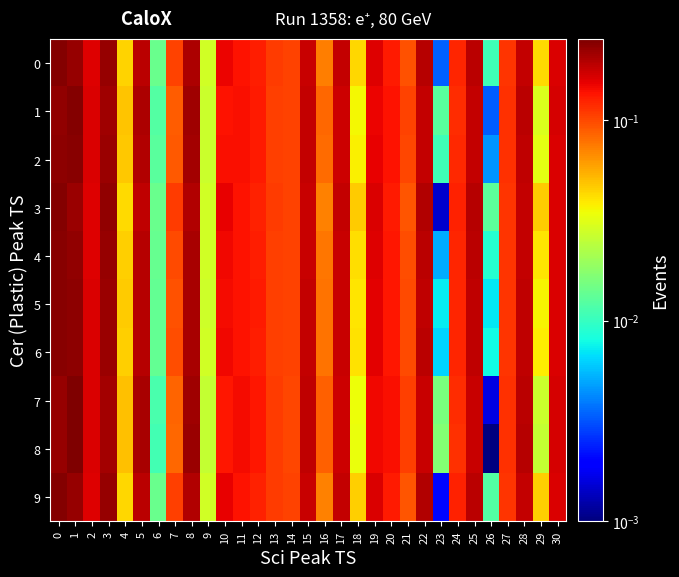

Reading right to left, list all the values displayed in this chart.

0: 30=0.2	29=0.0	28=0.2	27=0.1	26=0.0	25=0.2	24=0.1	23=0.0	22=0.2	21=0.1	20=0.1	19=0.2	18=0.0	17=0.2	16=0.1	15=0.2	14=0.1	13=0.1	12=0.1	11=0.1	10=0.1	9=0.0	8=0.2	7=0.1	6=0.0	5=0.2	4=0.0	3=0.2	2=0.2	1=0.2	0=0.2
1: 30=0.2	29=0.0	28=0.2	27=0.1	26=0.0	25=0.2	24=0.1	23=0.0	22=0.2	21=0.1	20=0.1	19=0.2	18=0.0	17=0.2	16=0.1	15=0.2	14=0.1	13=0.1	12=0.1	11=0.1	10=0.1	9=0.0	8=0.2	7=0.1	6=0.0	5=0.2	4=0.0	3=0.2	2=0.2	1=0.2	0=0.2
2: 30=0.2	29=0.0	28=0.2	27=0.1	26=0.0	25=0.2	24=0.1	23=0.0	22=0.2	21=0.1	20=0.1	19=0.2	18=0.0	17=0.2	16=0.1	15=0.2	14=0.1	13=0.1	12=0.1	11=0.1	10=0.1	9=0.0	8=0.2	7=0.1	6=0.0	5=0.2	4=0.0	3=0.2	2=0.2	1=0.2	0=0.2
3: 30=0.2	29=0.0	28=0.2	27=0.1	26=0.0	25=0.2	24=0.1	23=0.0	22=0.2	21=0.1	20=0.1	19=0.2	18=0.0	17=0.2	16=0.1	15=0.2	14=0.1	13=0.1	12=0.1	11=0.1	10=0.2	9=0.0	8=0.2	7=0.1	6=0.0	5=0.2	4=0.0	3=0.2	2=0.2	1=0.2	0=0.2
4: 30=0.2	29=0.0	28=0.2	27=0.1	26=0.0	25=0.2	24=0.1	23=0.0	22=0.2	21=0.1	20=0.1	19=0.2	18=0.0	17=0.2	16=0.1	15=0.2	14=0.1	13=0.1	12=0.1	11=0.1	10=0.1	9=0.0	8=0.2	7=0.1	6=0.0	5=0.2	4=0.0	3=0.2	2=0.2	1=0.2	0=0.2
5: 30=0.2	29=0.0	28=0.2	27=0.1	26=0.0	25=0.2	24=0.1	23=0.0	22=0.2	21=0.1	20=0.1	19=0.2	18=0.0	17=0.2	16=0.1	15=0.2	14=0.1	13=0.1	12=0.1	11=0.1	10=0.1	9=0.0	8=0.2	7=0.1	6=0.0	5=0.2	4=0.0	3=0.2	2=0.2	1=0.2	0=0.2
6: 30=0.2	29=0.0	28=0.2	27=0.1	26=0.0	25=0.2	24=0.1	23=0.0	22=0.2	21=0.1	20=0.1	19=0.2	18=0.0	17=0.2	16=0.1	15=0.2	14=0.1	13=0.1	12=0.1	11=0.1	10=0.1	9=0.0	8=0.2	7=0.1	6=0.0	5=0.2	4=0.0	3=0.2	2=0.2	1=0.2	0=0.2
7: 30=0.2	29=0.0	28=0.2	27=0.1	26=0.0	25=0.2	24=0.1	23=0.0	22=0.2	21=0.1	20=0.1	19=0.1	18=0.0	17=0.2	16=0.1	15=0.2	14=0.1	13=0.1	12=0.1	11=0.1	10=0.1	9=0.0	8=0.2	7=0.1	6=0.0	5=0.2	4=0.0	3=0.2	2=0.2	1=0.3	0=0.2
8: 30=0.2	29=0.0	28=0.2	27=0.1	26=0.0	25=0.2	24=0.1	23=0.0	22=0.2	21=0.1	20=0.1	19=0.1	18=0.0	17=0.2	16=0.1	15=0.2	14=0.1	13=0.1	12=0.1	11=0.1	10=0.1	9=0.0	8=0.2	7=0.1	6=0.0	5=0.2	4=0.0	3=0.2	2=0.2	1=0.3	0=0.2
9: 30=0.2	29=0.0	28=0.2	27=0.1	26=0.0	25=0.2	24=0.1	23=0.0	22=0.2	21=0.1	20=0.1	19=0.2	18=0.0	17=0.2	16=0.1	15=0.2	14=0.1	13=0.1	12=0.1	11=0.1	10=0.2	9=0.0	8=0.2	7=0.1	6=0.0	5=0.2	4=0.0	3=0.2	2=0.2	1=0.2	0=0.2